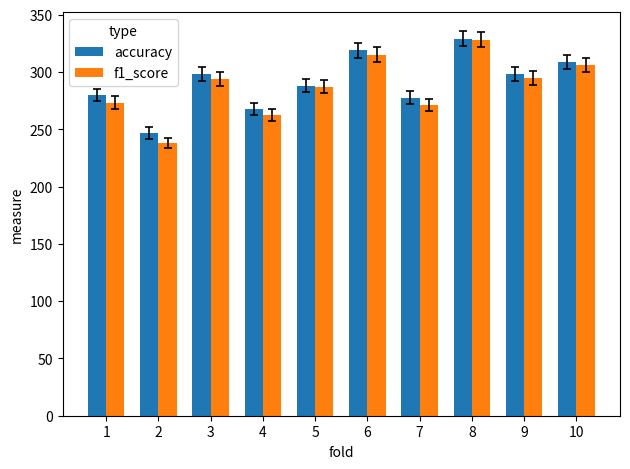

Which series changed the most between 2 and 7?

f1_score